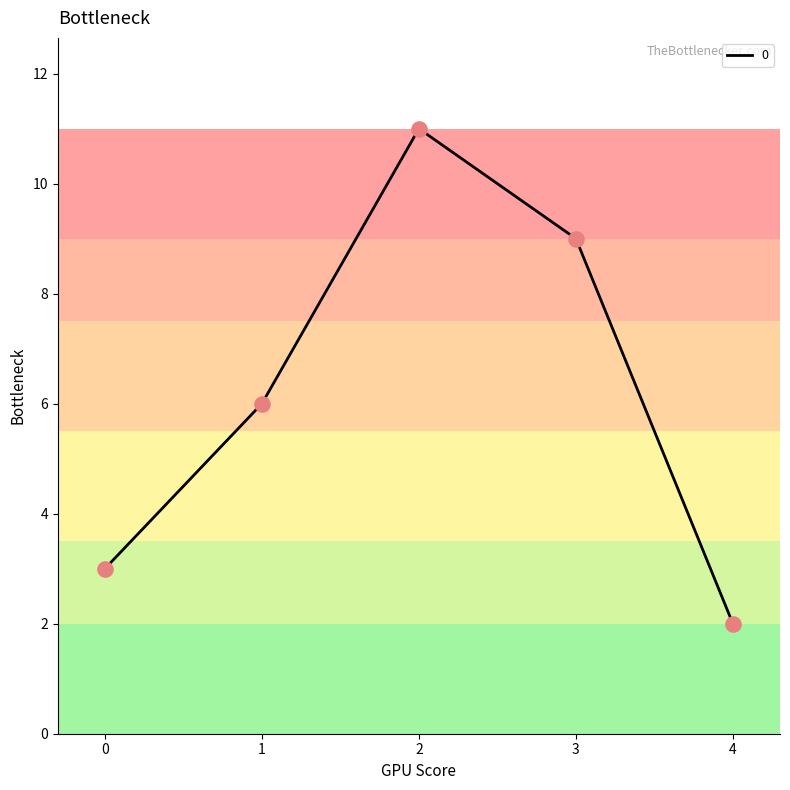

Which has a higher value, 4 or 3?

3